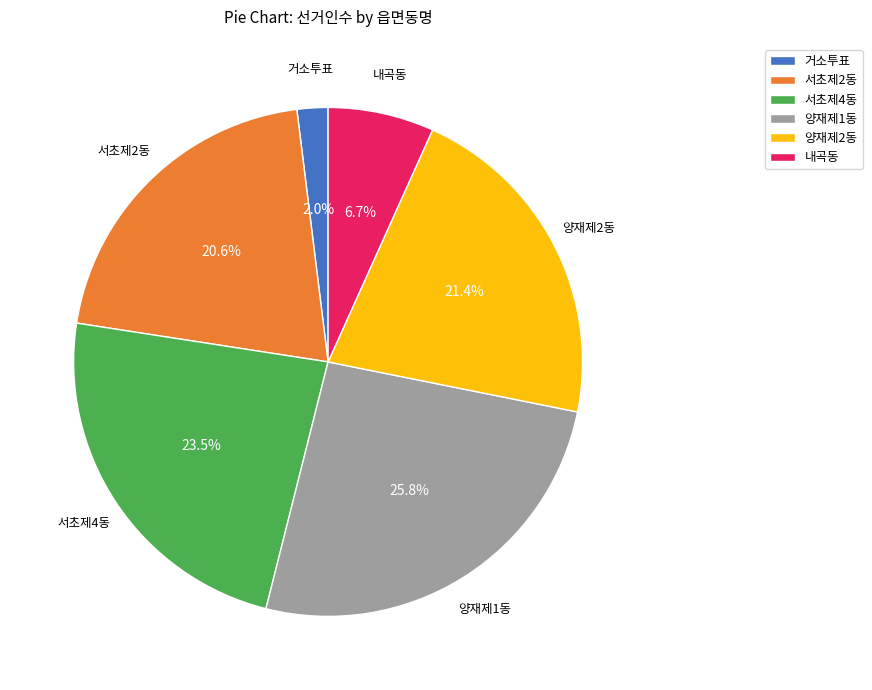

Rank the categories by value from highest to lowest.

양재제1동, 서초제4동, 양재제2동, 서초제2동, 내곡동, 거소투표